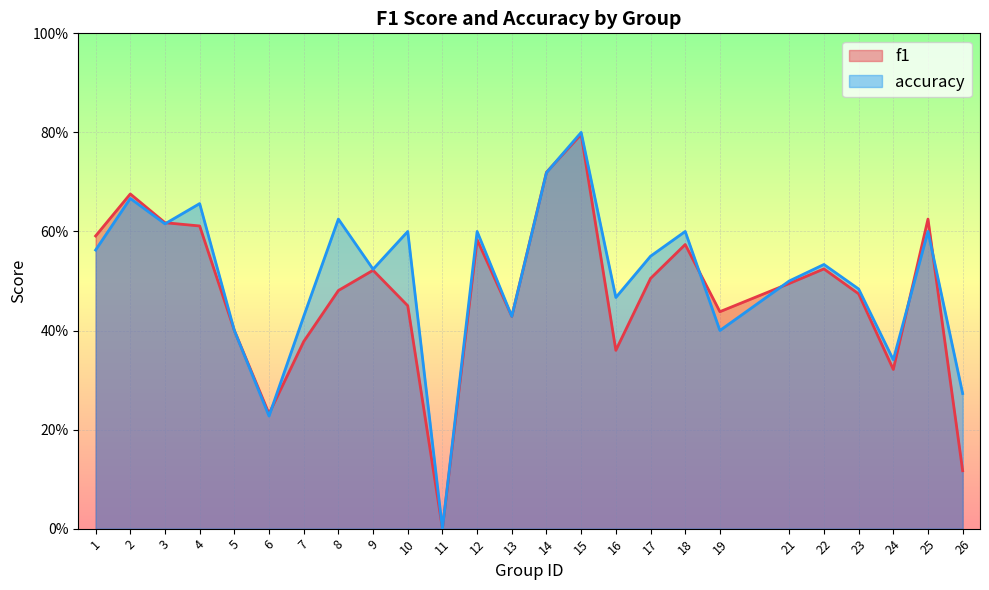

Does the chart display data point markers on the line(s)?

No